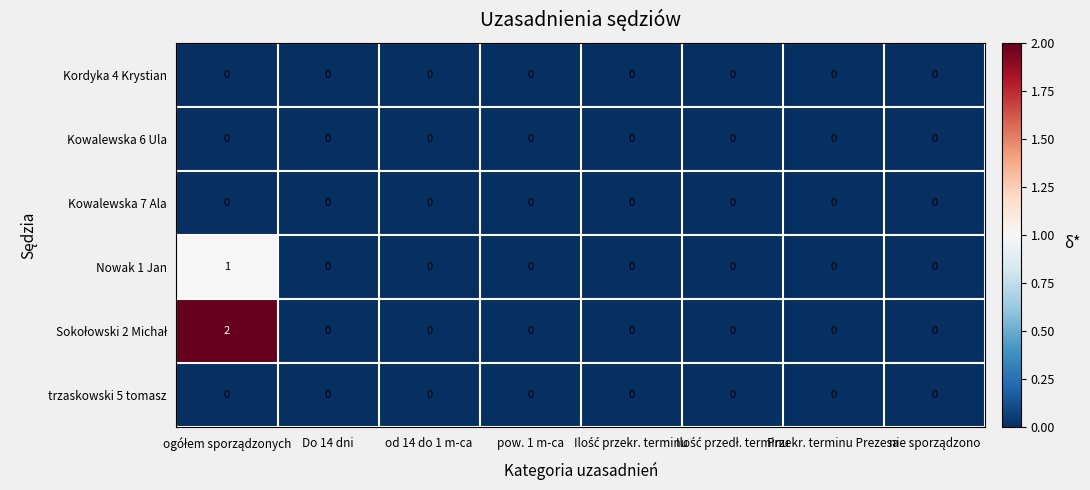

How many Nowak 1 Jan values are between 0 and 1?

8